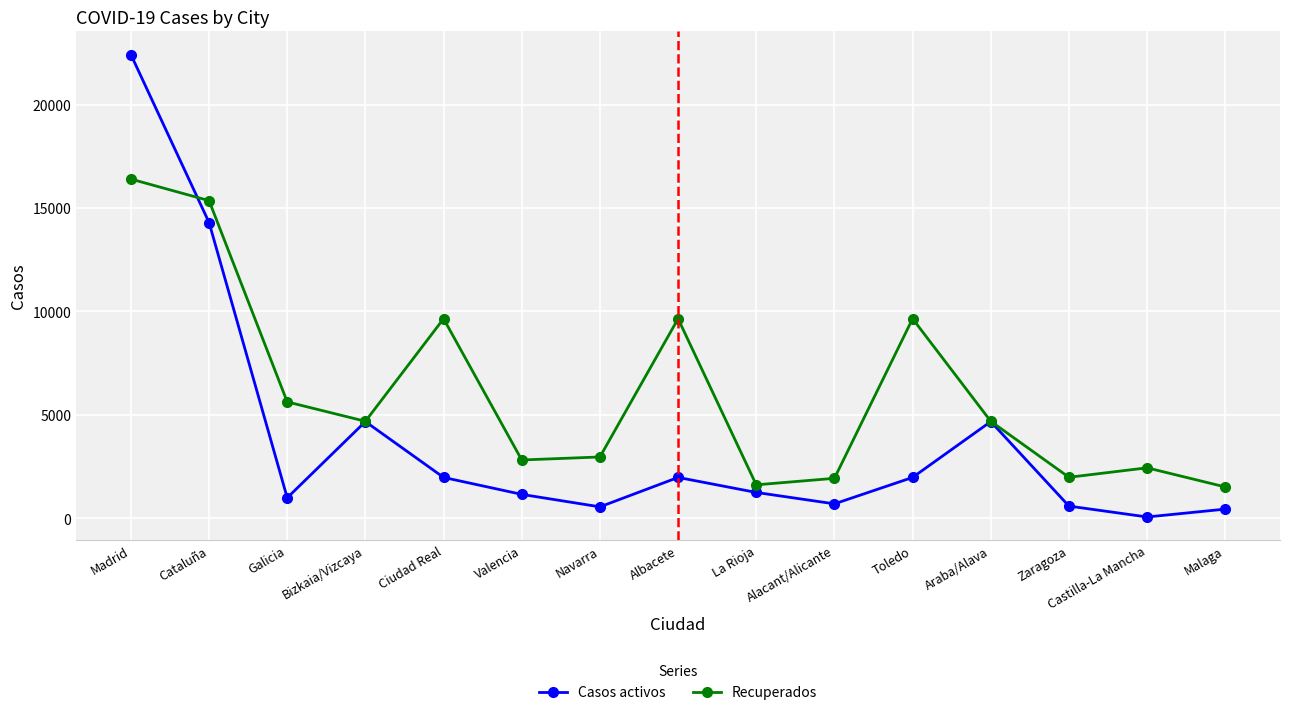

At which category is the sum across all series the highest?

Madrid